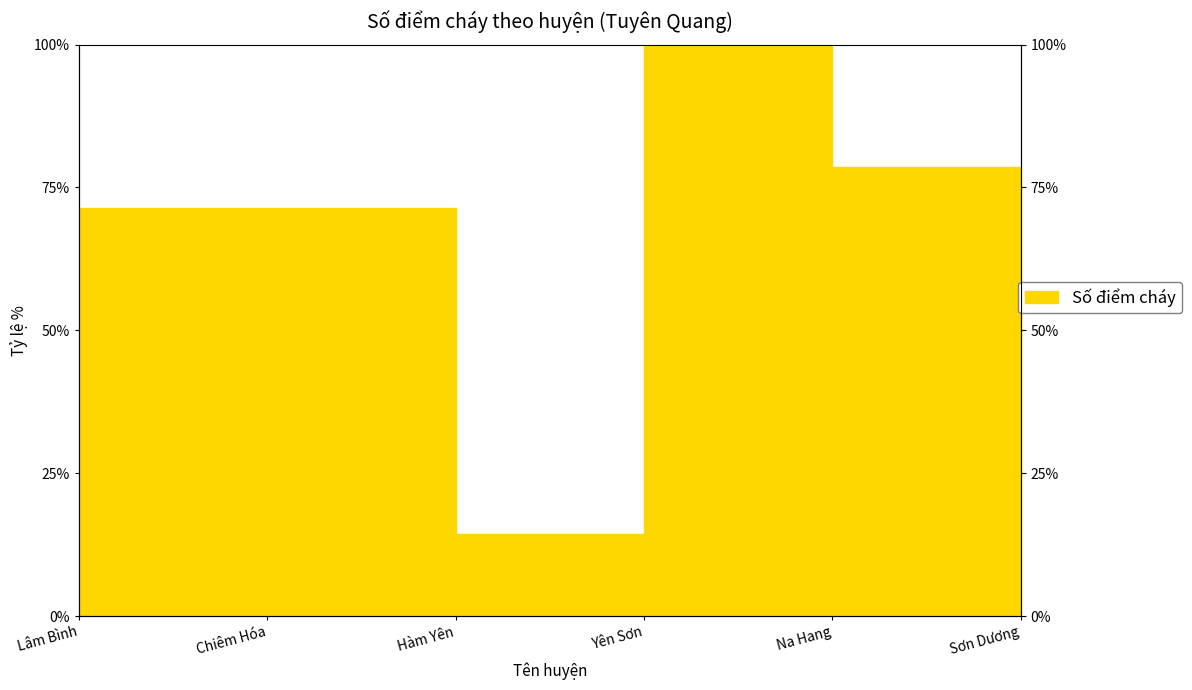

Count the number of data series in this chart.

1